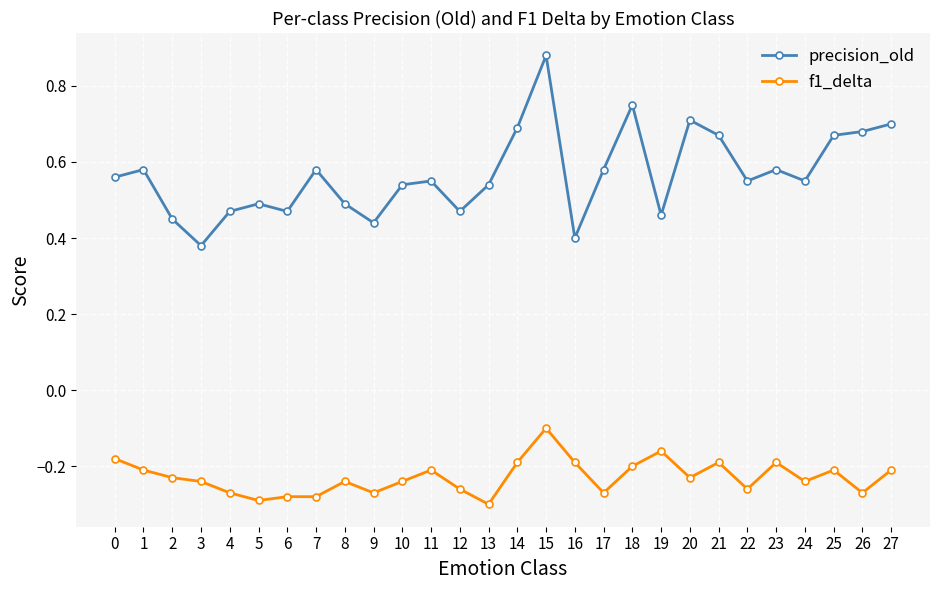

The value of f1_delta at 13 is -0.4. True or false?

False